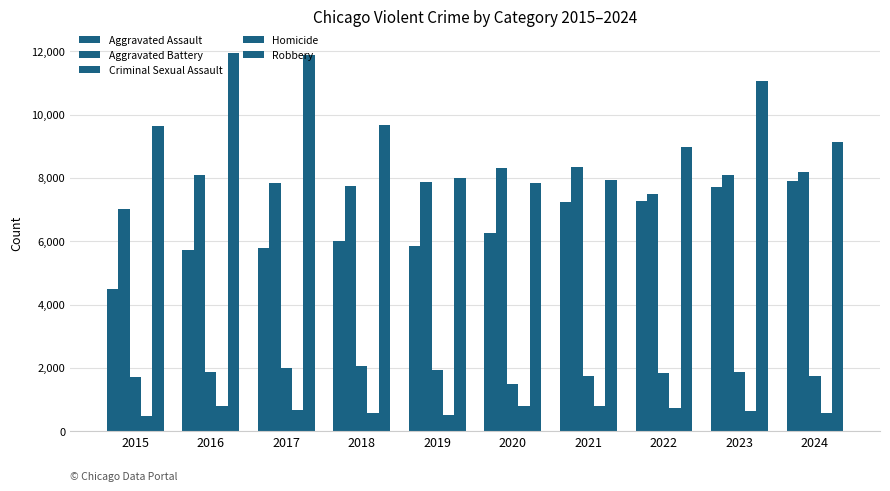

What is the spread (max minus min) of values at 2024?

8536